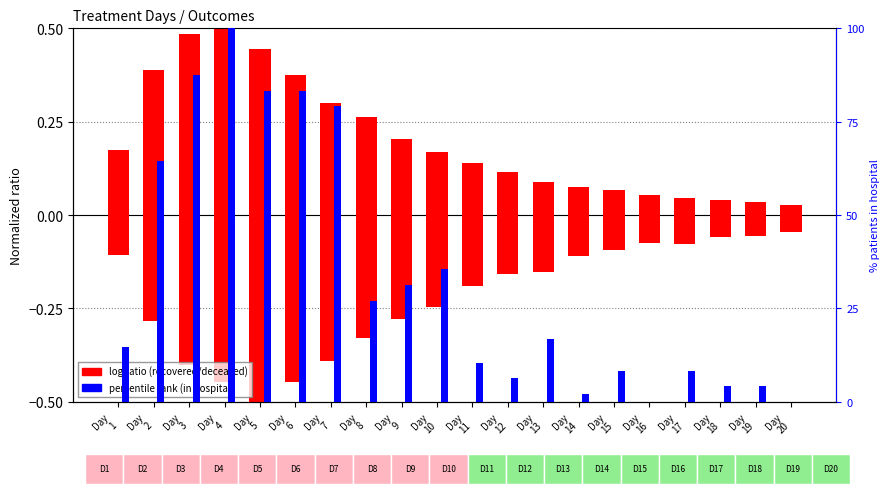

What is the difference between the highest and lowest values at Day
14?

2.2